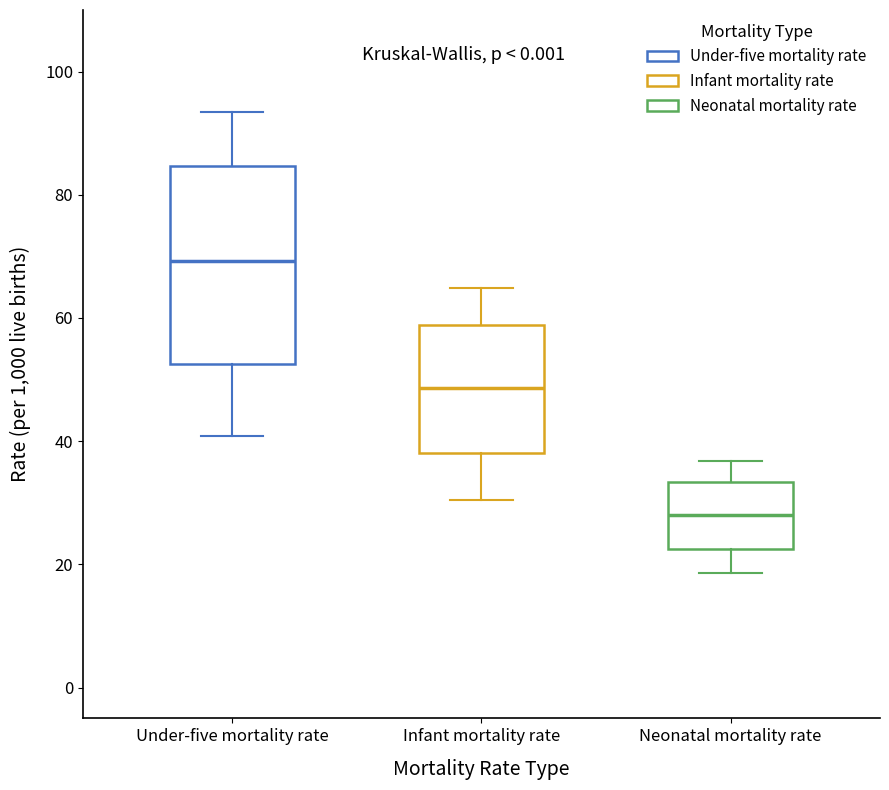

Reading left to right, read every box against the y-axis: the position of its median line, the range the box covers, and the ends of its whiskers. The values are not printed on the chart, so give them approximately, as read against the axis.

Under-five mortality rate: median 70, box 52 to 84, whiskers 40 to 94
Infant mortality rate: median 48, box 38 to 58, whiskers 30 to 64
Neonatal mortality rate: median 28, box 22 to 34, whiskers 18 to 36